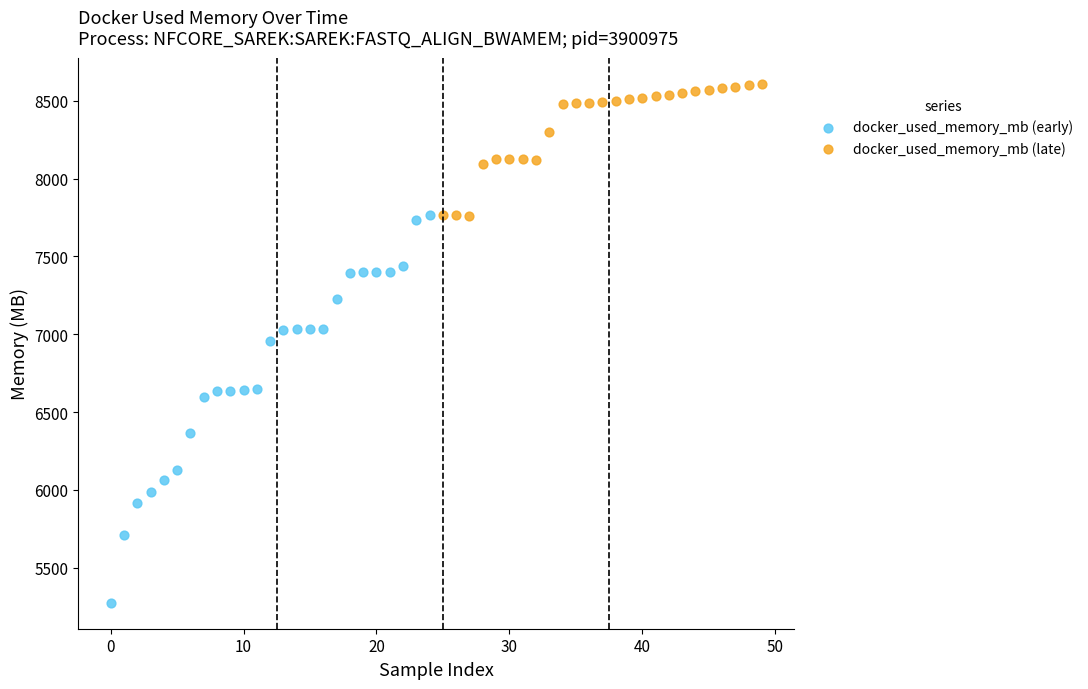

Which series reaches the minimum Y coordinate?

docker_used_memory_mb (early)